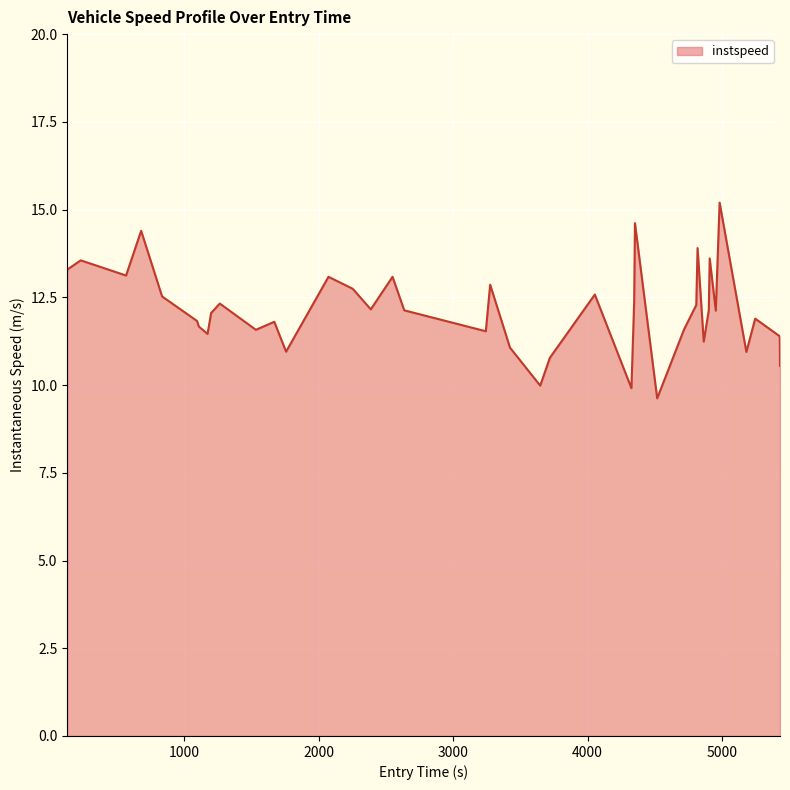

What is the average value?

12.1